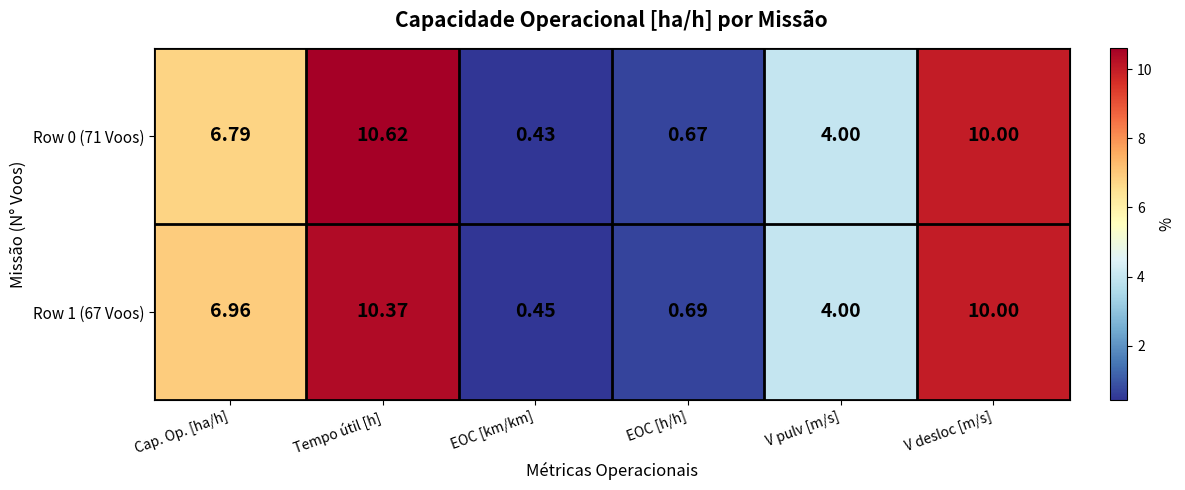

At which category is the sum across all series the highest?

Tempo útil [h]